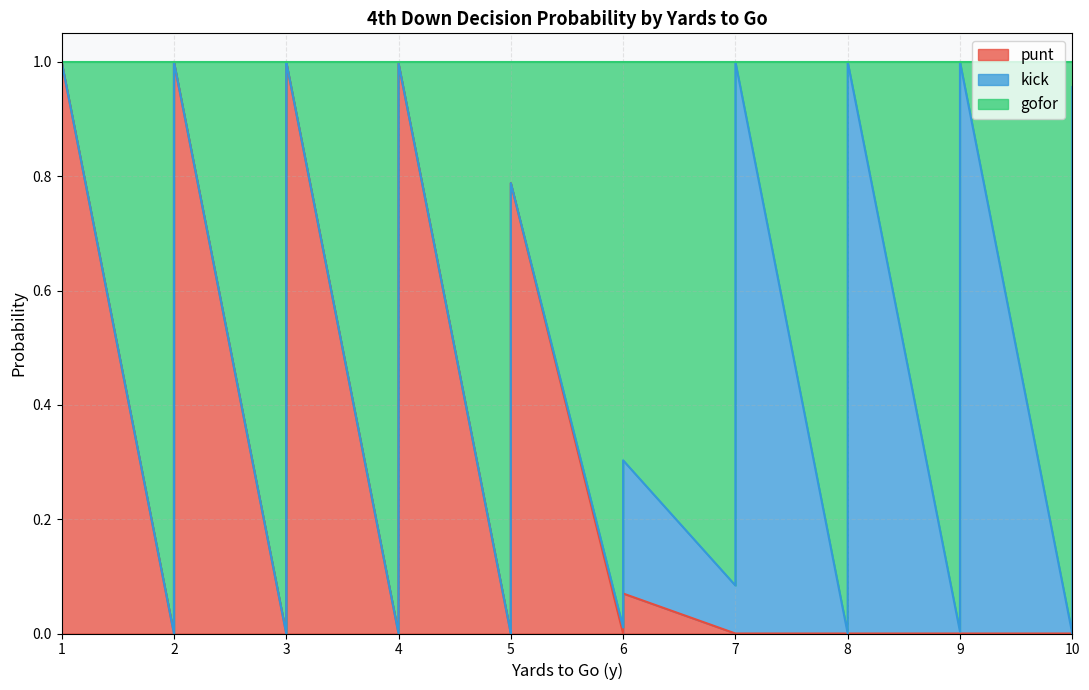

The value of punt at 7 is 0.0. True or false?

True